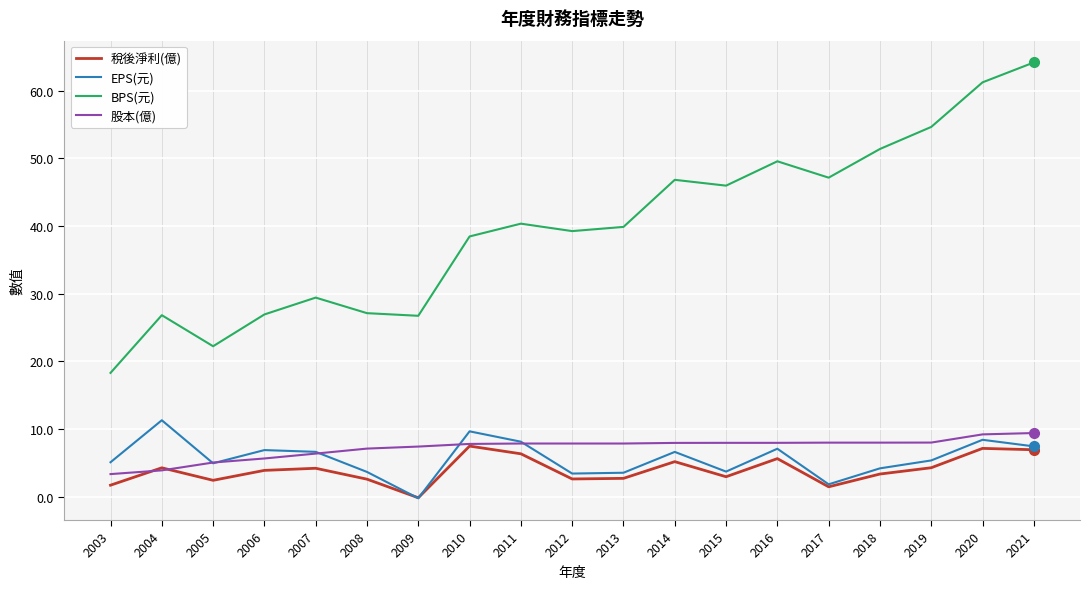

True or false: EPS(元) has a value of 3.7 at 2015.

True